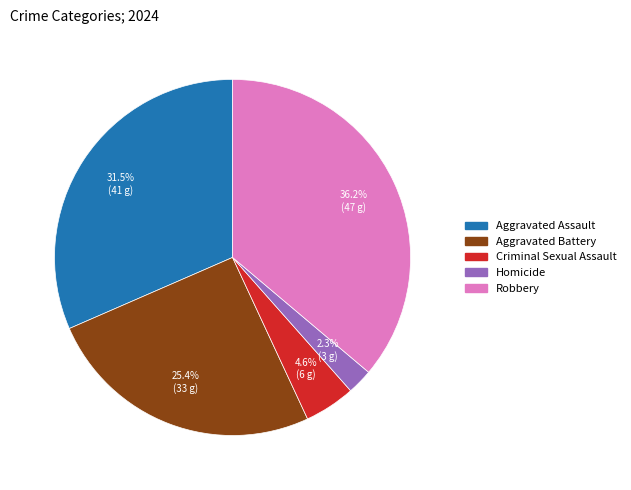

What is the ratio of the value at Aggravated Assault to the value at Robbery?

0.9